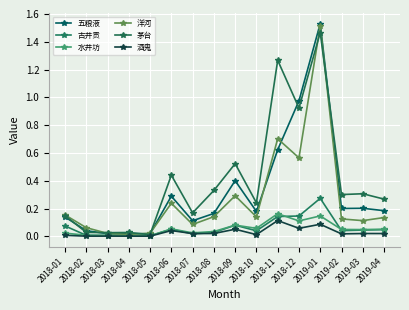

How many lines are shown in the chart?

6